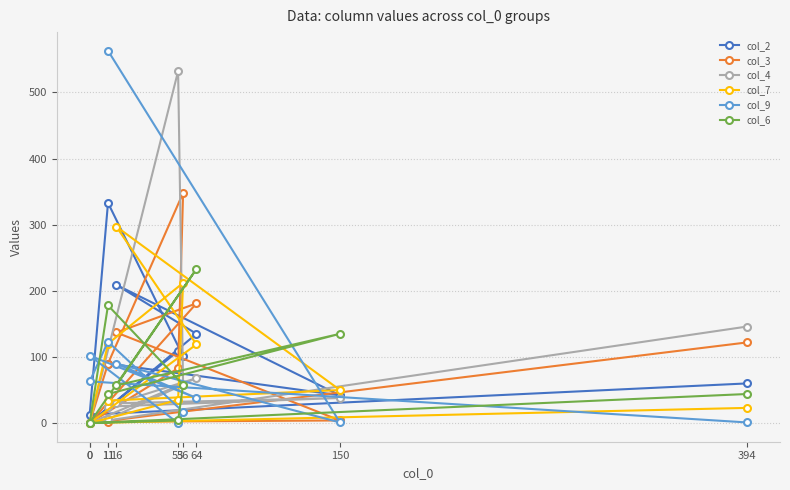

Which has a higher value, 11 or 53?

53